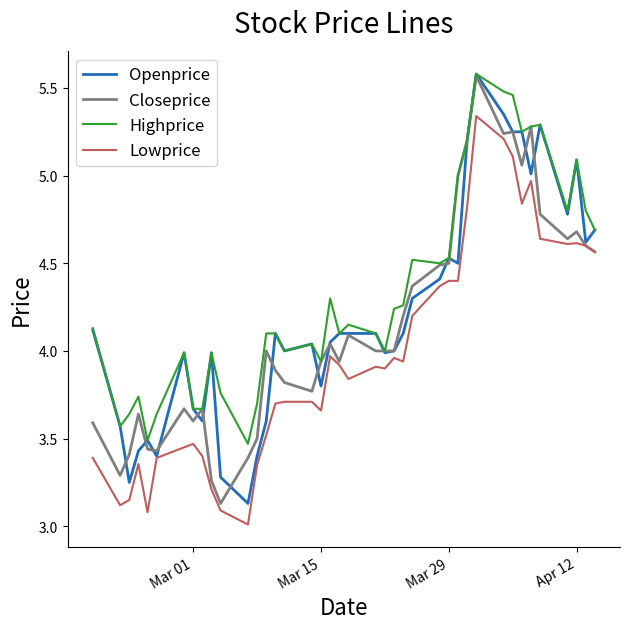

Which series has the largest total across all categories?

Highprice